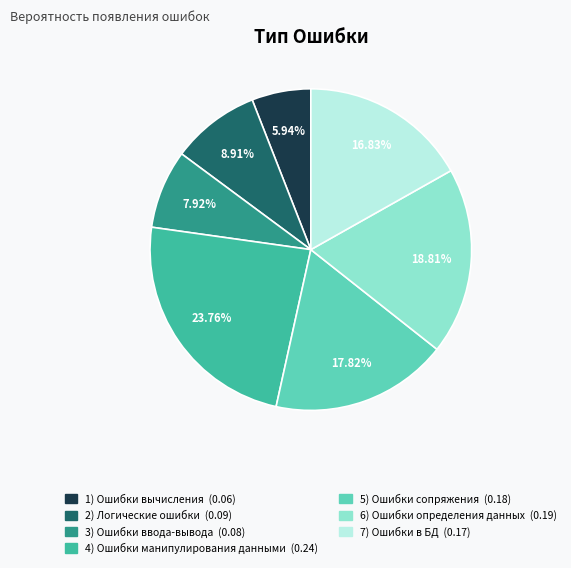

Does 4) Ошибки манипулирования данными represent more than half of the total?

No